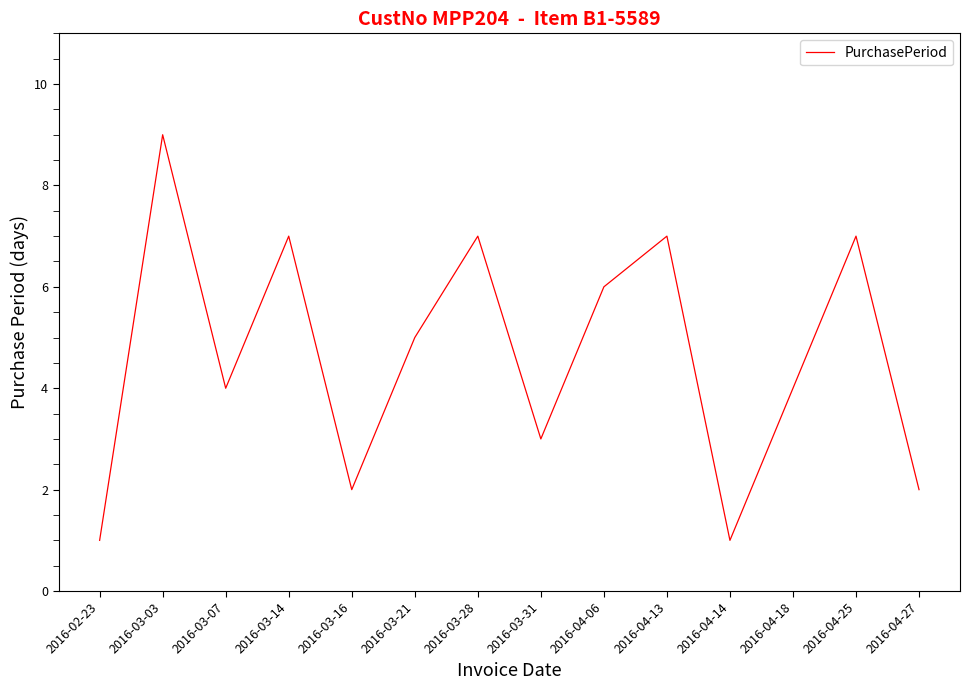

What is the average value?

5